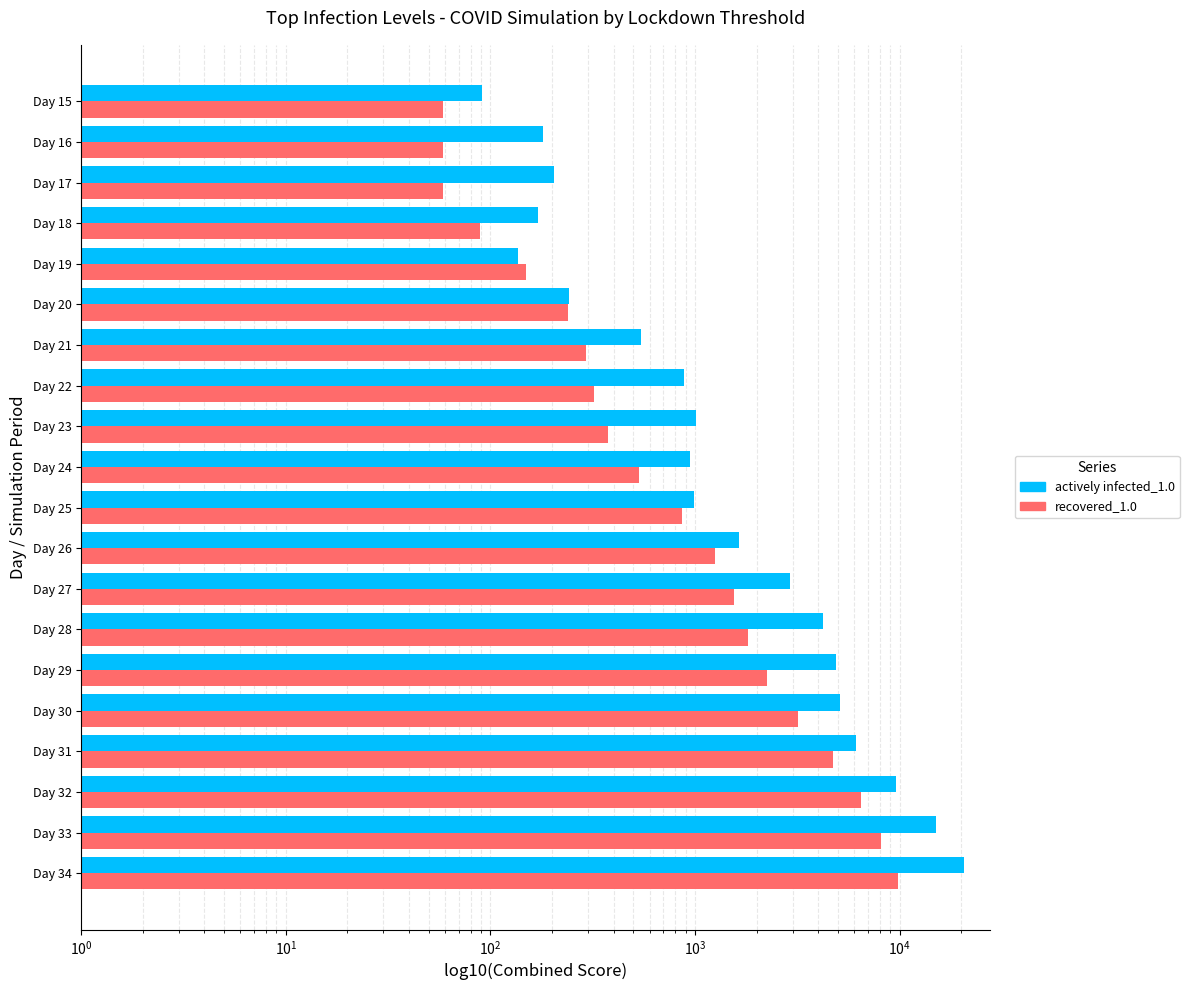

Which series has the largest total across all categories?

actively infected_1.0